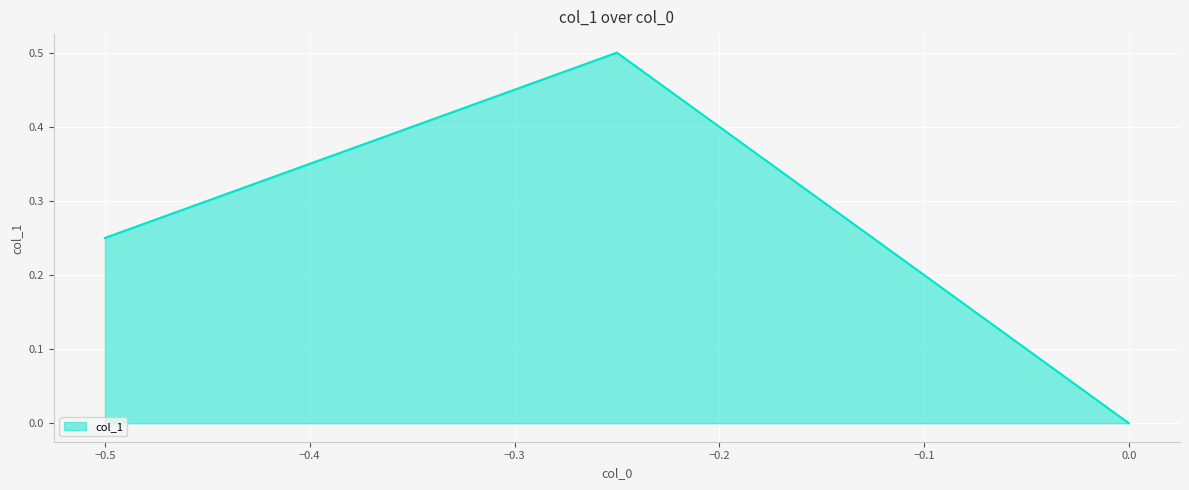

What is the greatest value displayed?

0.5